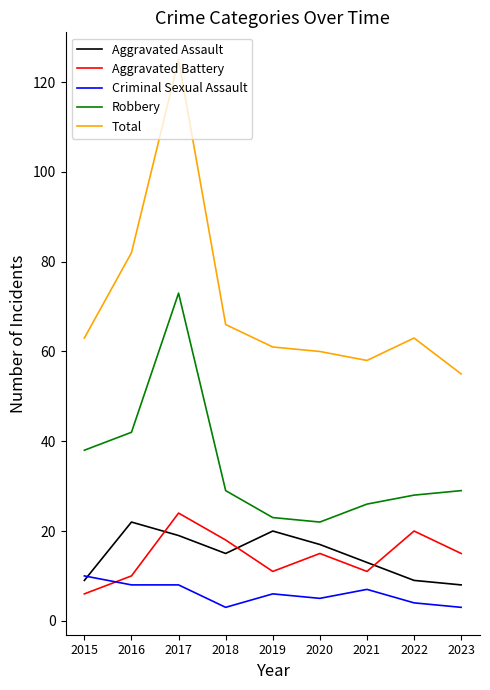

What are all the series names shown in the legend?

Aggravated Assault, Aggravated Battery, Criminal Sexual Assault, Robbery, Total